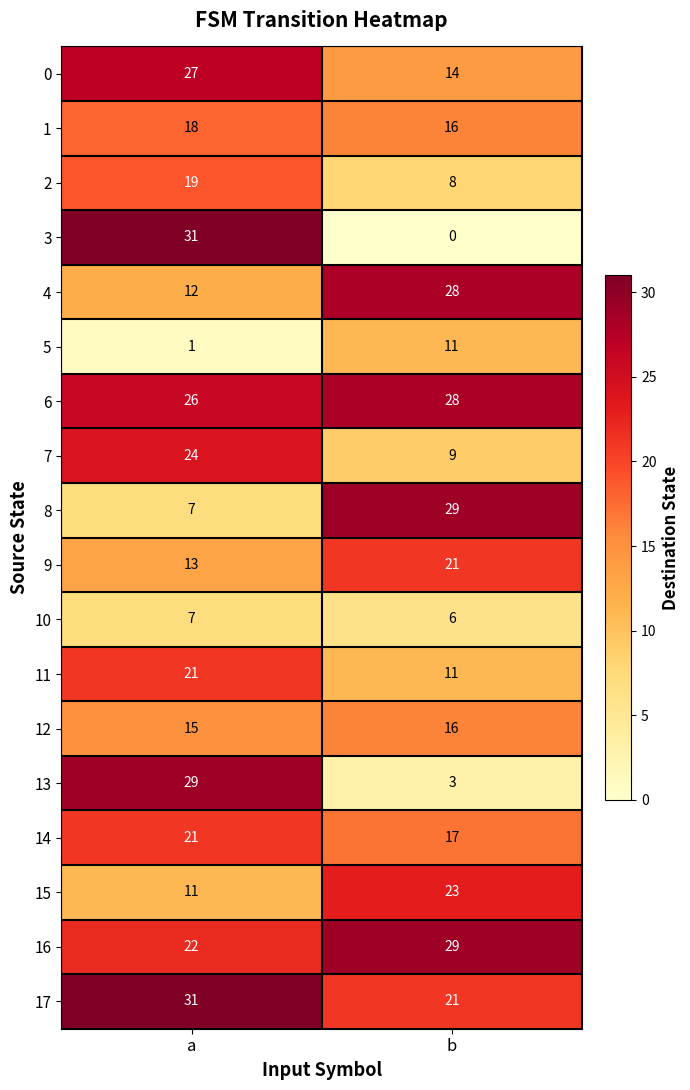

Rank the categories by 7 value from highest to lowest.

a, b